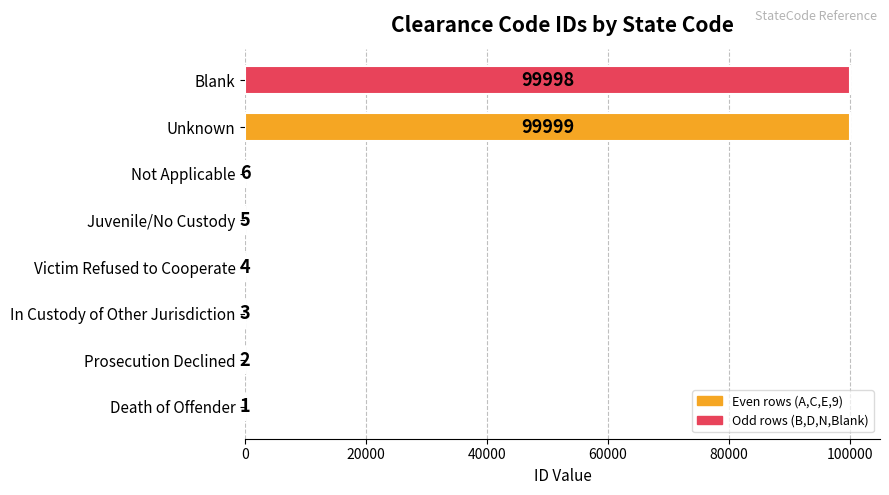

At which category does the chart reach its peak across all series?

Unknown